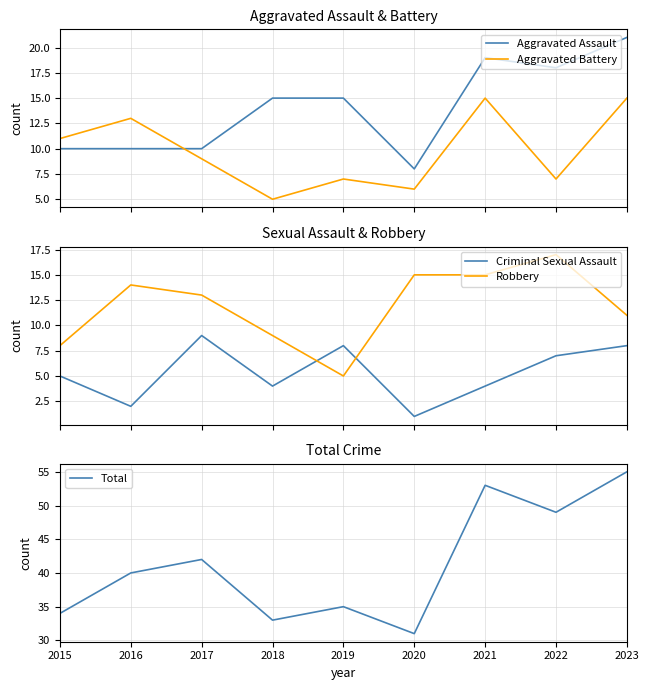

Which has a higher value, 2019 or 2022?

2022